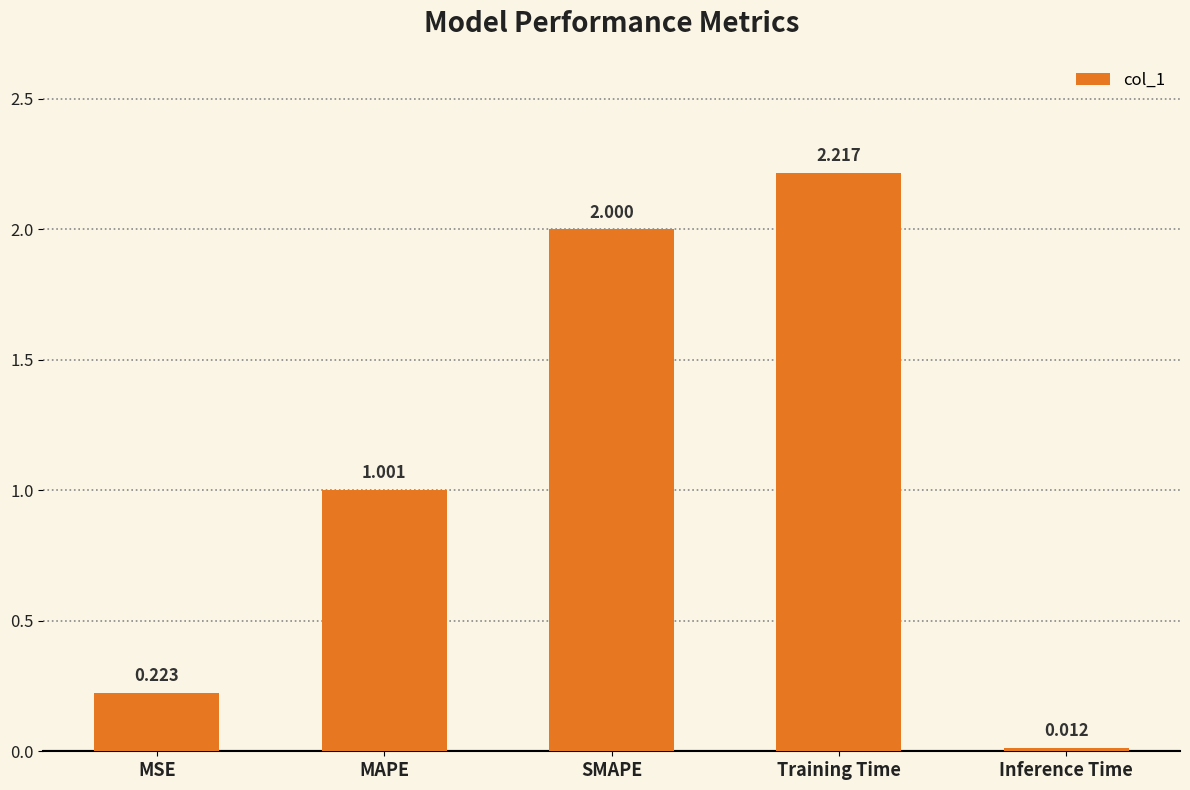

Rank the categories by value from highest to lowest.

Training Time, SMAPE, MAPE, MSE, Inference Time